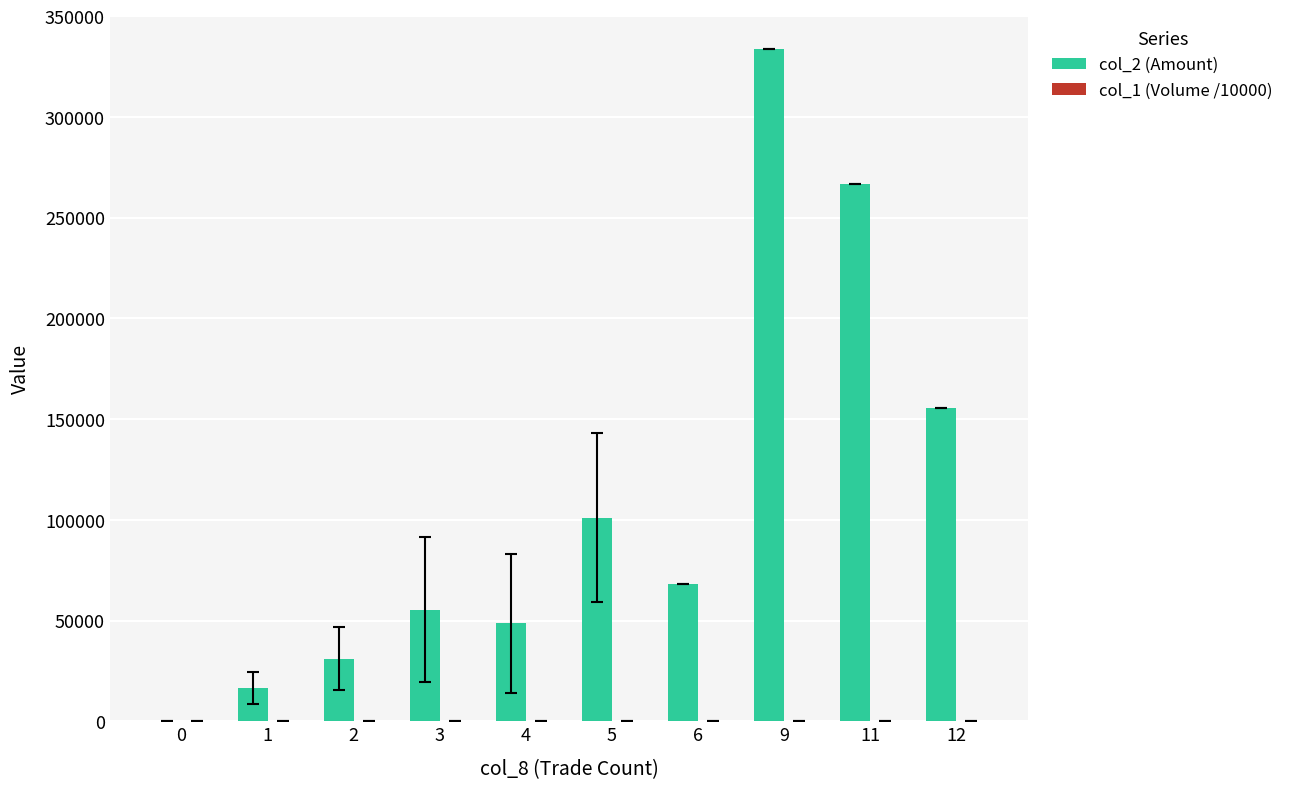

What is the greatest value displayed?

333810.0